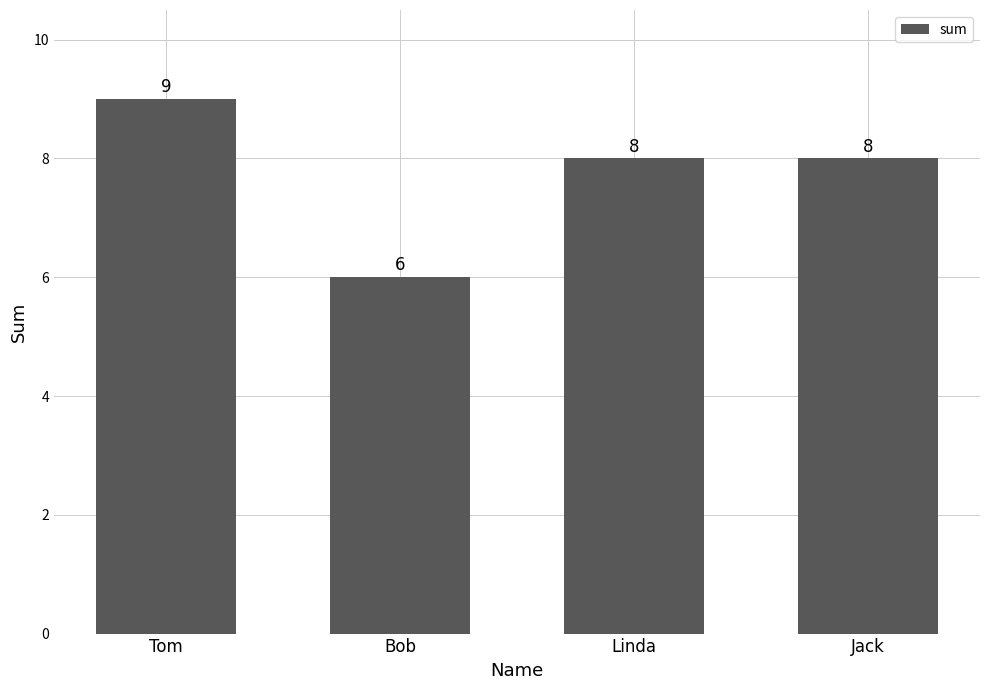

How many bars are there in total?

4